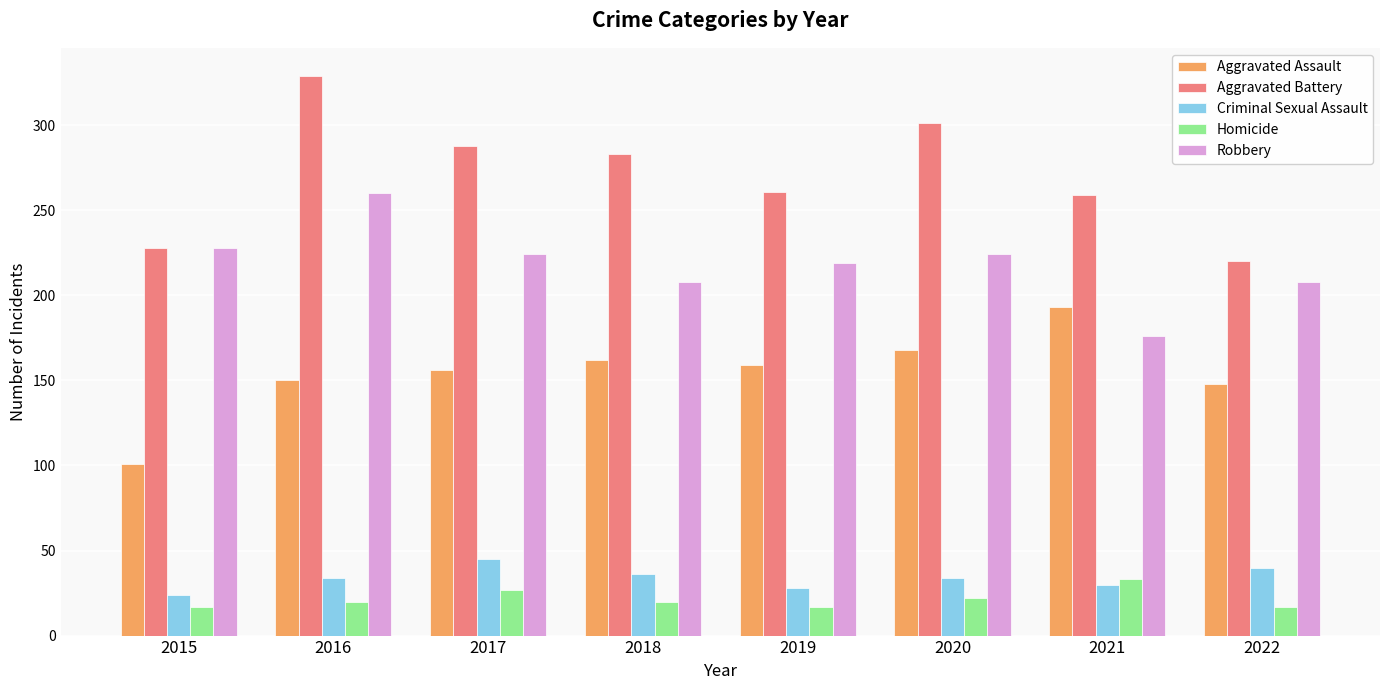

Are the bars horizontal?

No